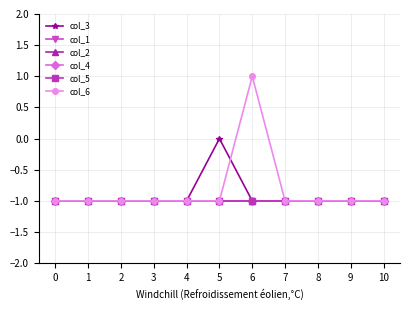

True or false: col_5 and col_6 intersect in this chart.

False